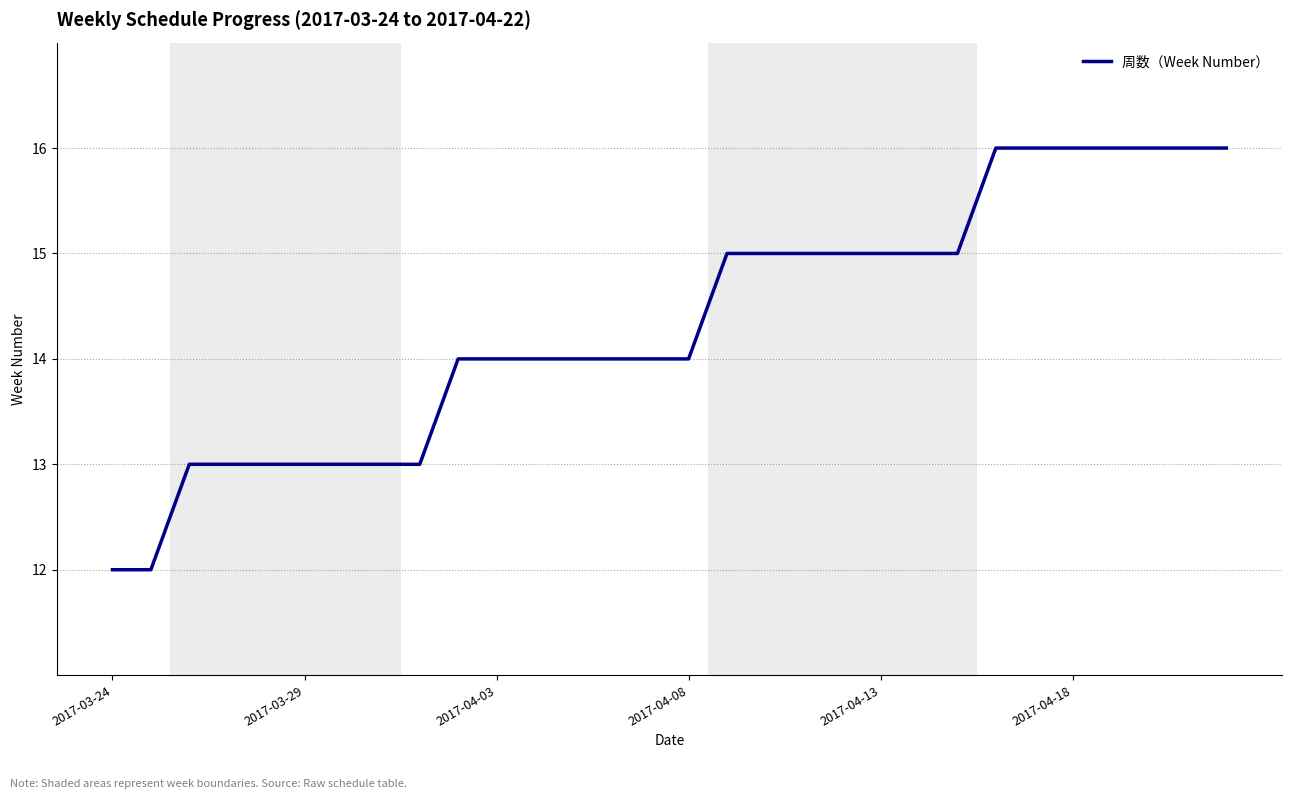

Count the values in the range 13 to 15.

21